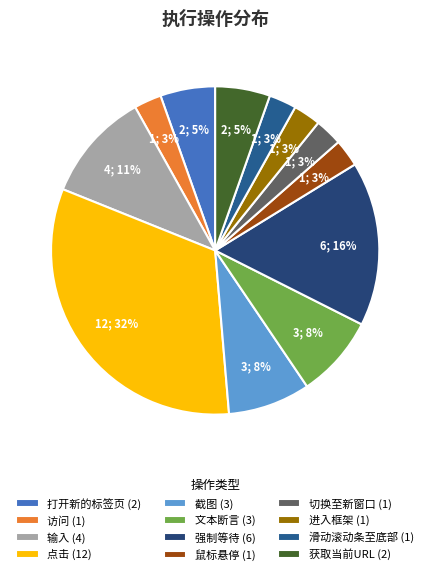

True or false: 截图 accounts for 19% of the total.

False